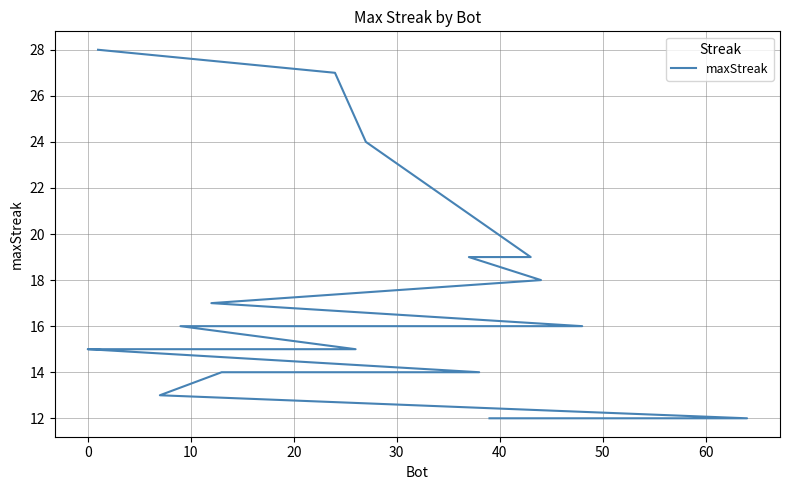

What is the average value?

17